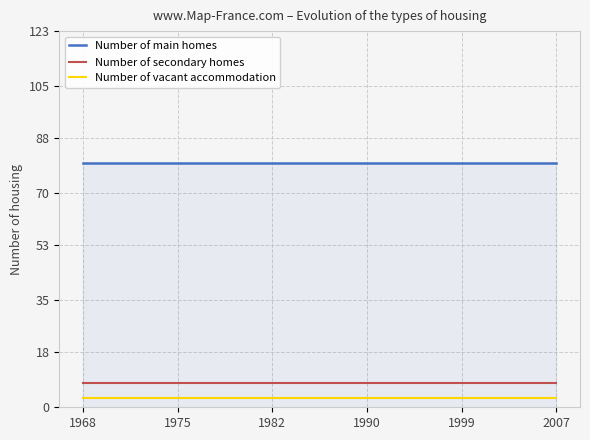

What is the sum of all Number of secondary homes values?

48